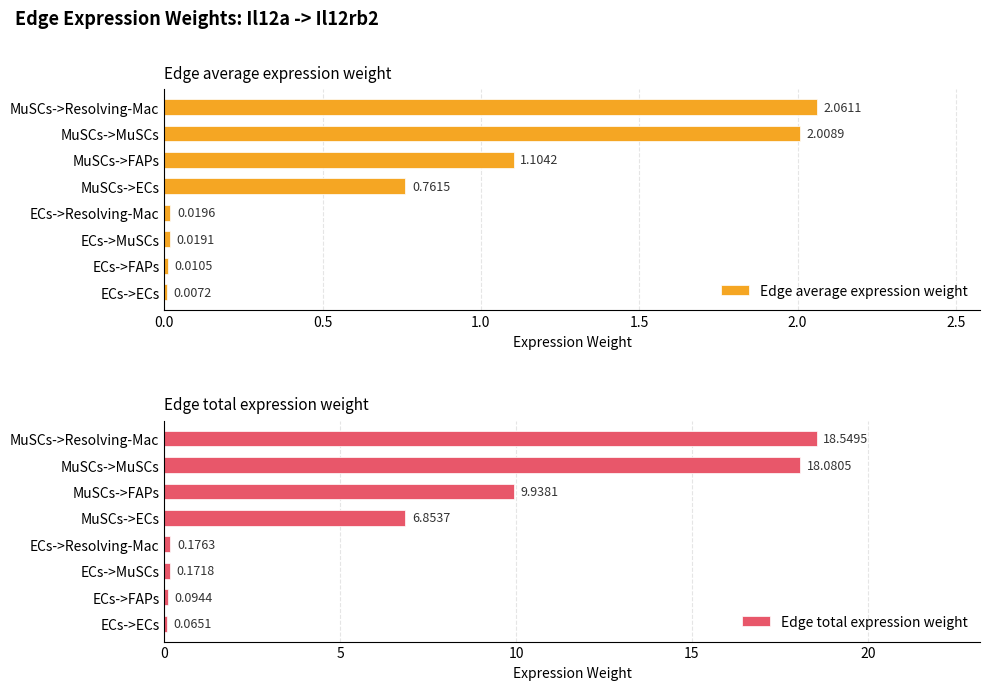

What is the sum of the Edge total expression weight values at MuSCs->Resolving-Mac and MuSCs->MuSCs?

36.6